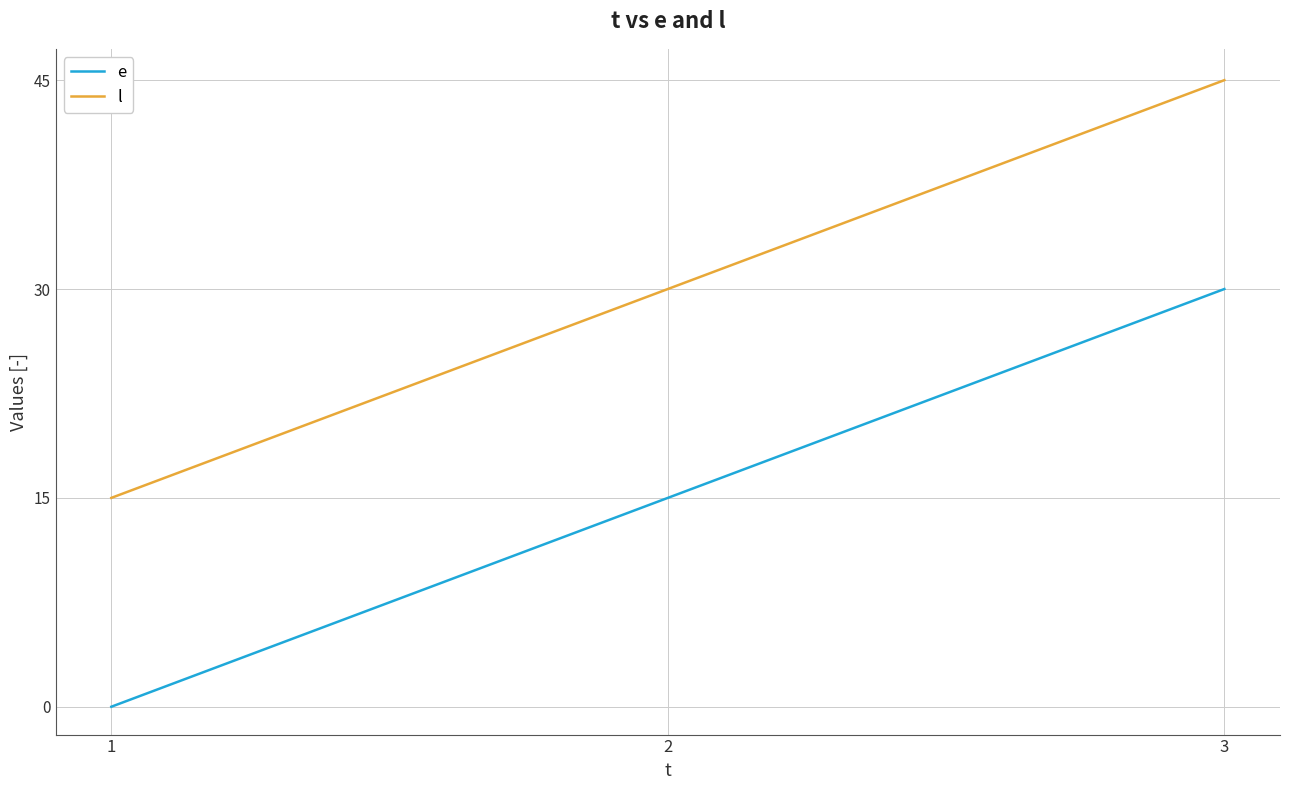

Count the e values in the range 0 to 30.

3